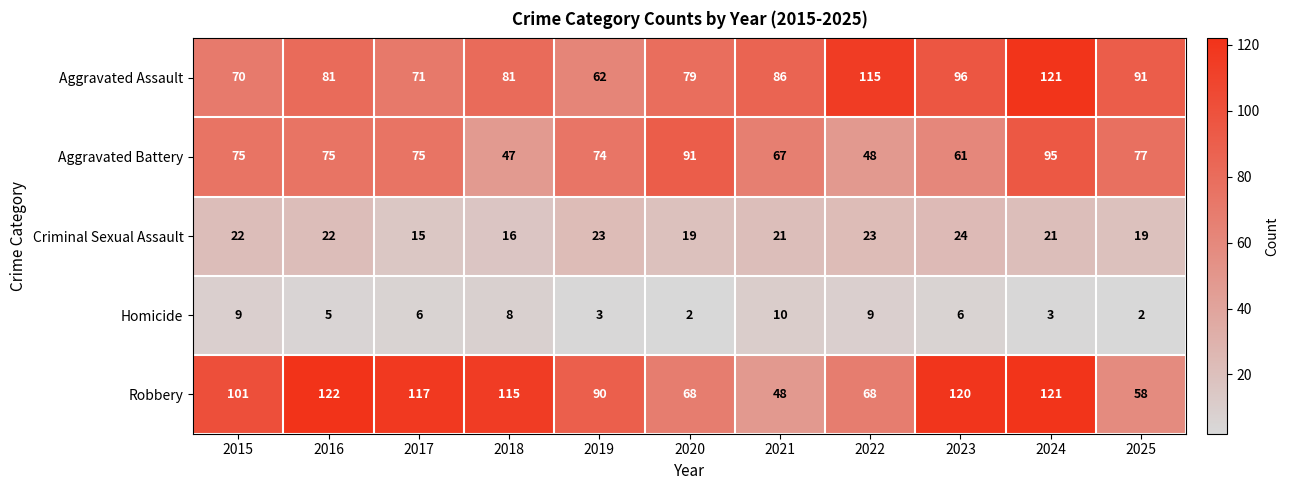

At which category is the sum across all series the highest?

2024